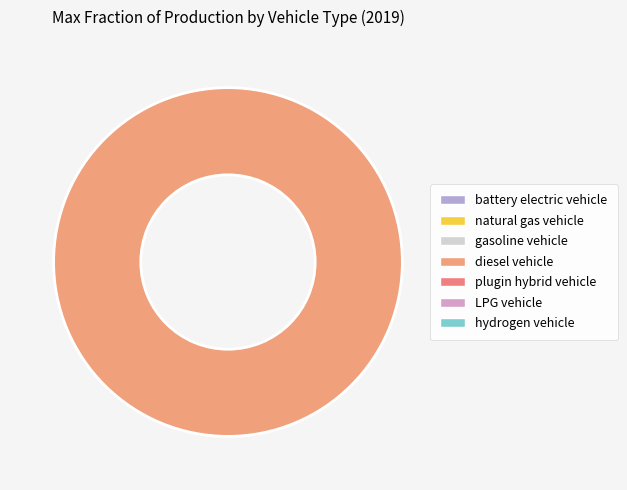

Is there a majority slice in this chart?

Yes